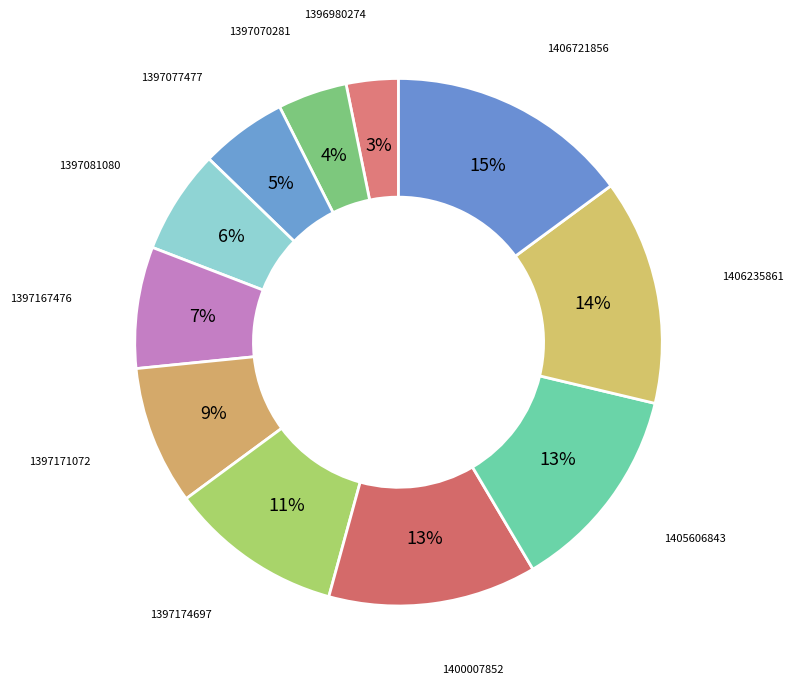

Is there a majority slice in this chart?

No